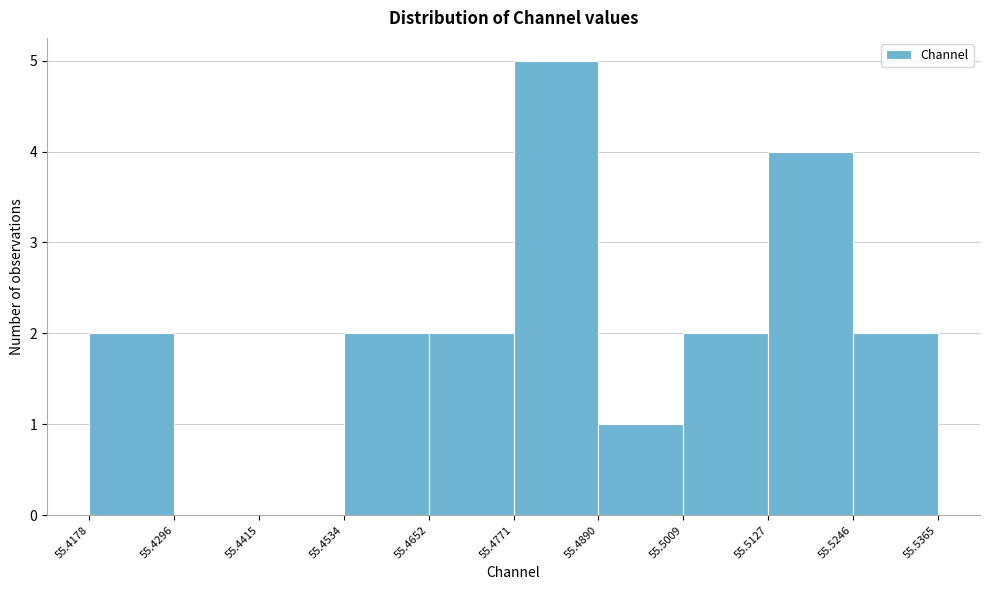

How tall is the bar that spans 55.4178 to 55.4296 on the x-axis? The values are not printed on the chart, so give them approximately, as read against the axis.

2